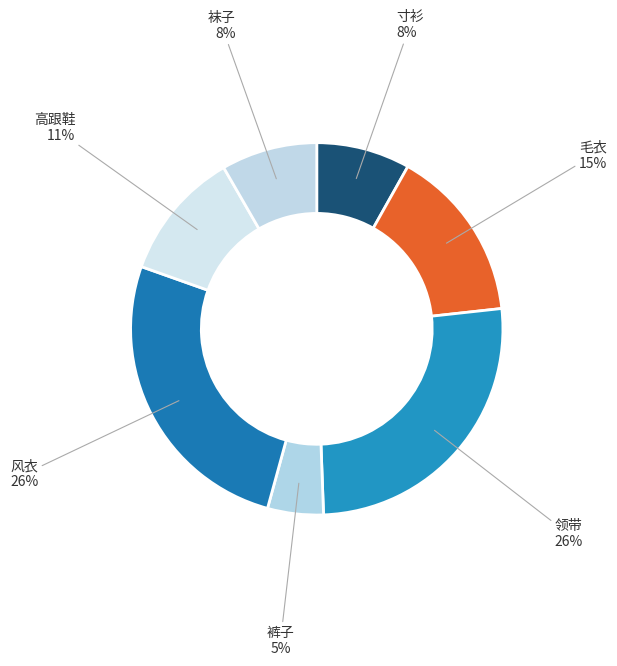

Count the number of slices in the pie.

7